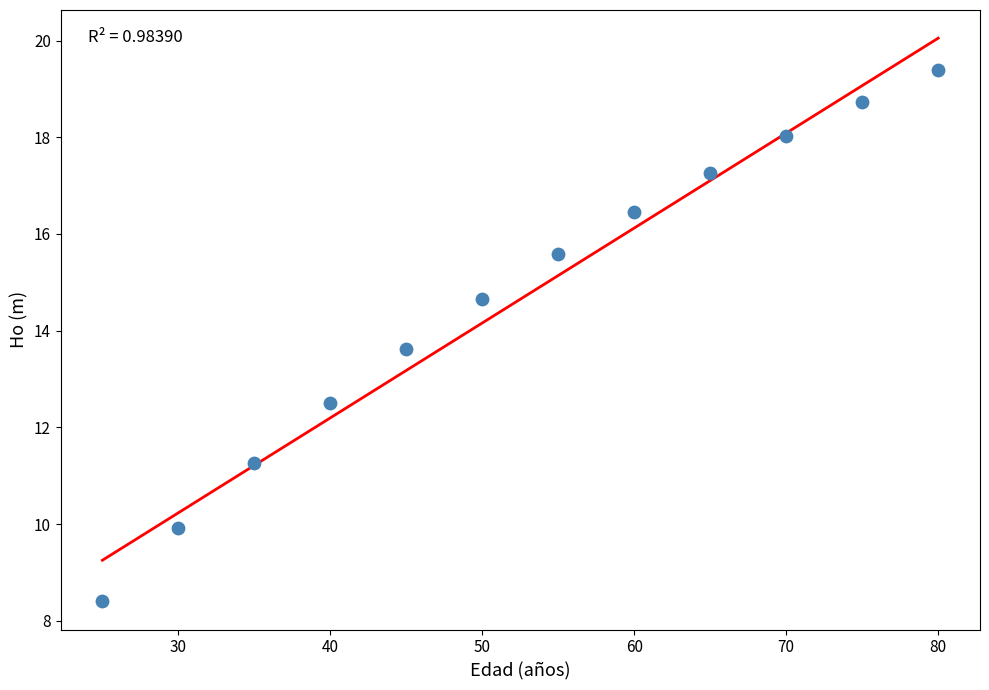

What is the average Y value?

14.7